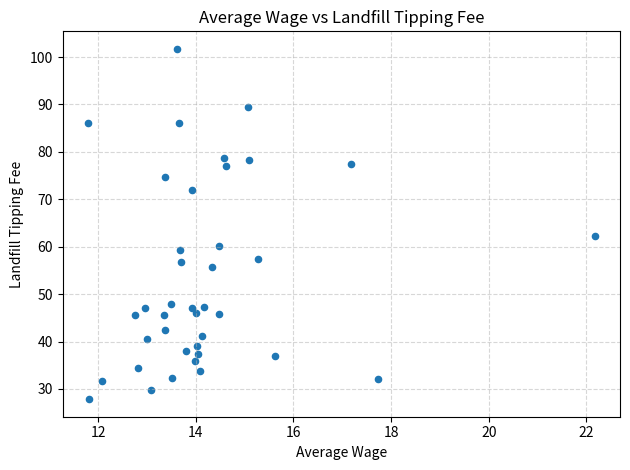

What is the range of Y values (max minus min)?

73.9